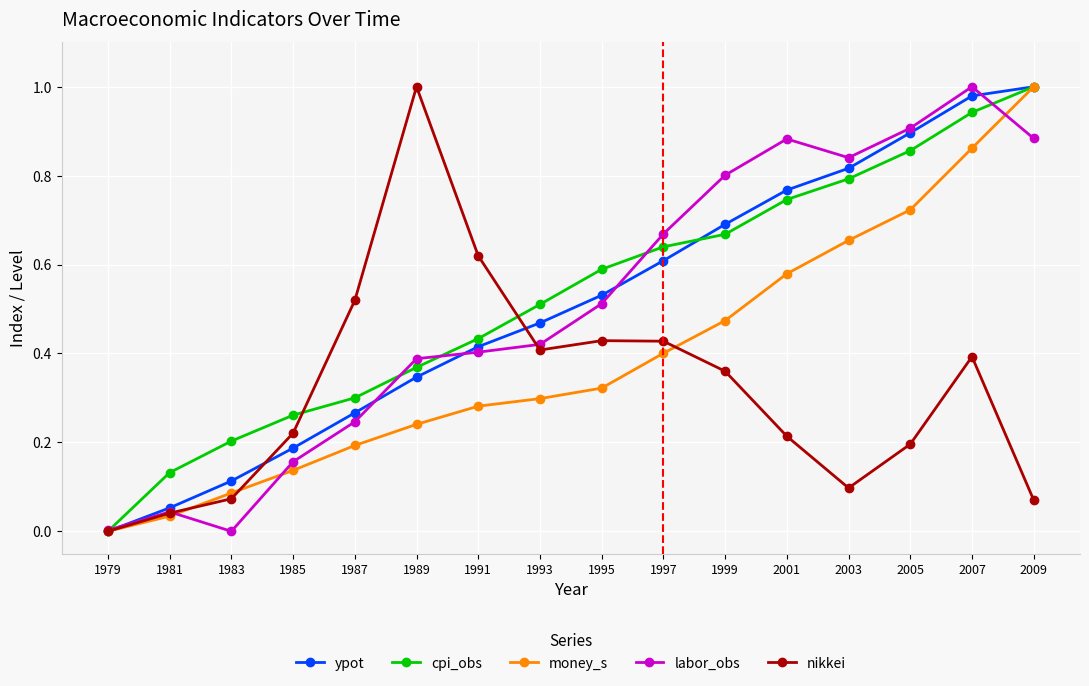

Is it true that labor_obs equals 0.9 at 2001?

True